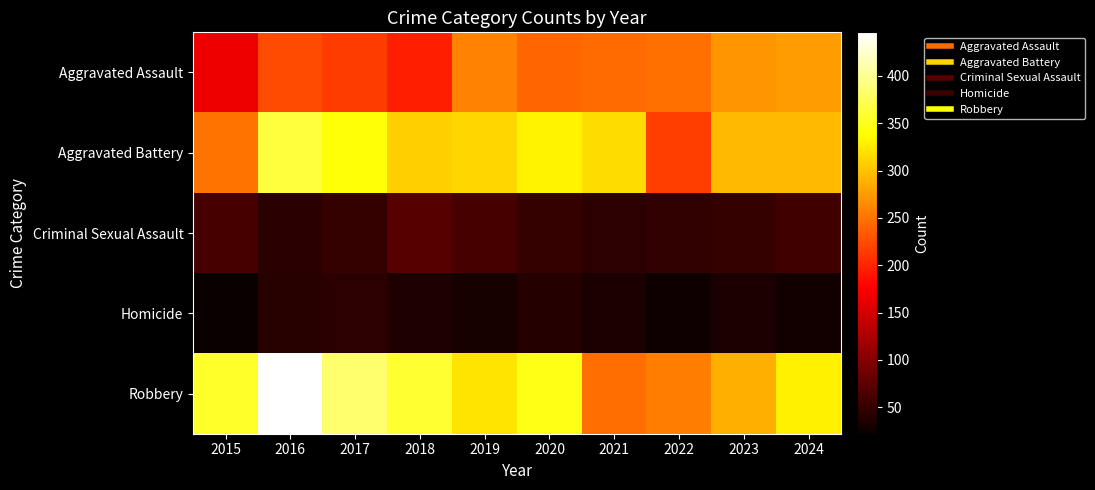

Reading right to left, transcribe all the data shown in this chart.

Aggravated Assault: 2024=277	2023=271	2022=248	2021=245	2020=242	2019=260	2018=197	2017=215	2016=225	2015=167
Aggravated Battery: 2024=294	2023=295	2022=217	2021=316	2020=331	2019=312	2018=308	2017=340	2016=364	2015=249
Criminal Sexual Assault: 2024=57	2023=50	2022=48	2021=45	2020=50	2019=61	2018=71	2017=49	2016=42	2015=61
Homicide: 2024=27	2023=33	2022=26	2021=33	2020=39	2019=31	2018=36	2017=45	2016=41	2015=22
Robbery: 2024=330	2023=287	2022=257	2021=246	2020=347	2019=321	2018=359	2017=384	2016=446	2015=356